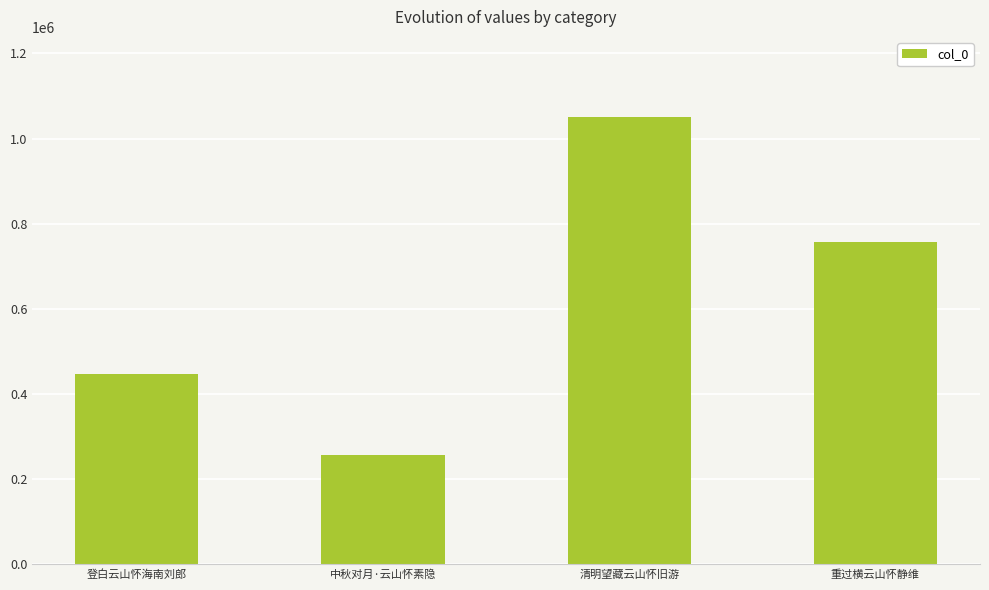

Rank the categories by value from lowest to highest.

中秋对月·云山怀素隐, 登白云山怀海南刘郎, 重过横云山怀静维, 清明望藏云山怀旧游